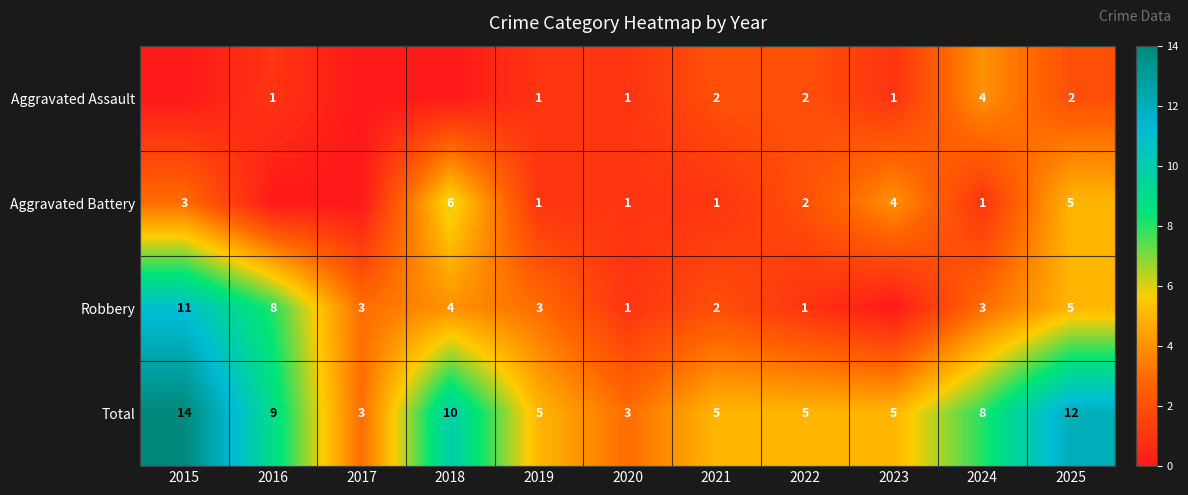

Where is Total nearest to the value 8?

2024